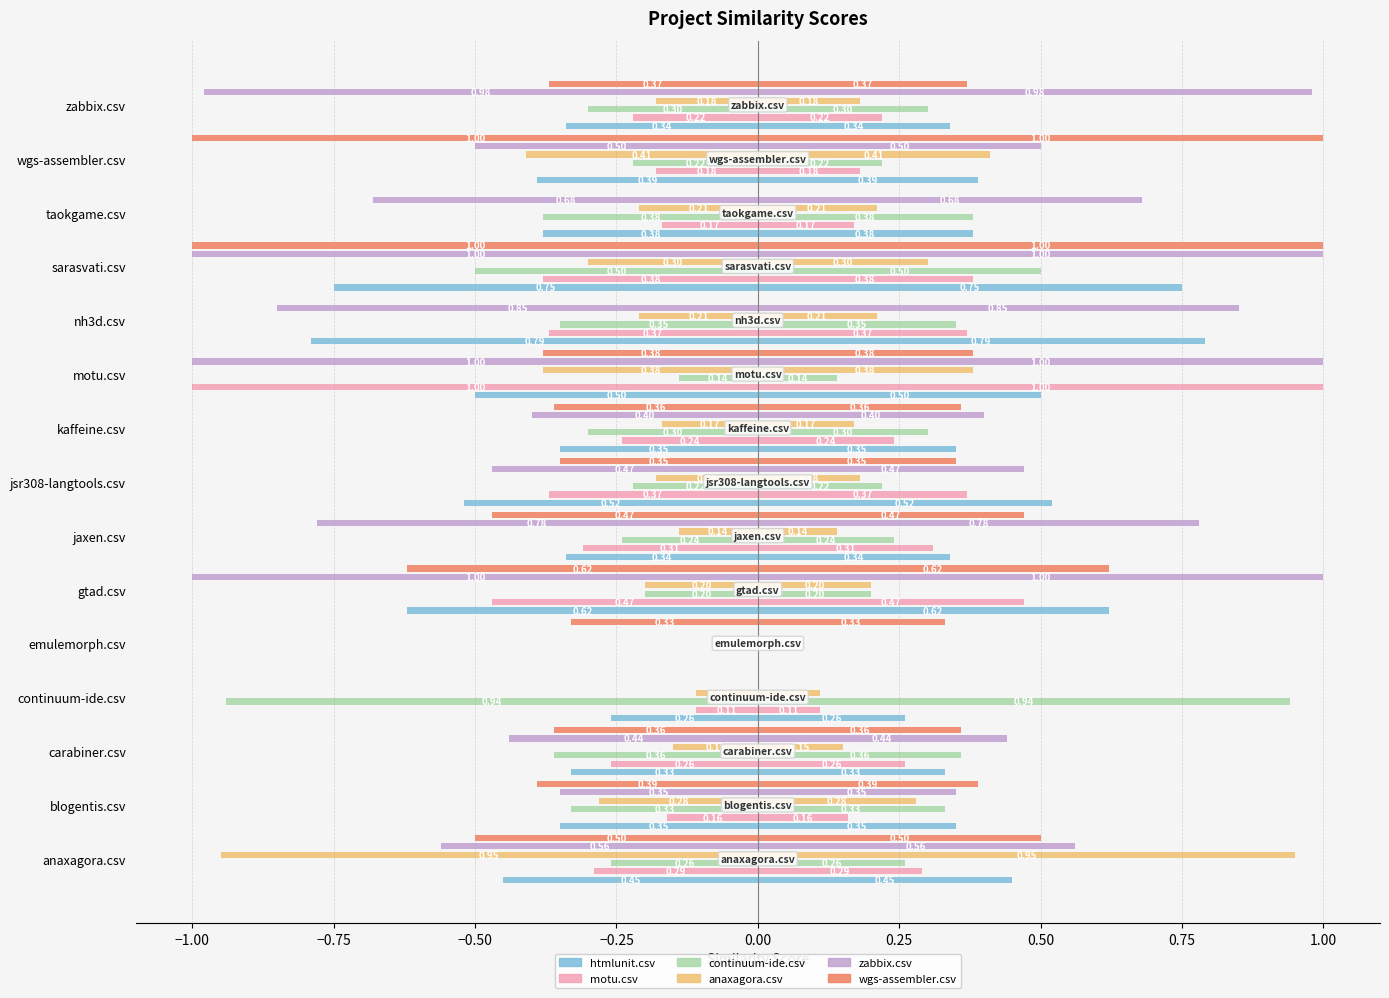

True or false: continuum-ide.csv has a value of -0.1 at jsr308-langtools.csv.

False